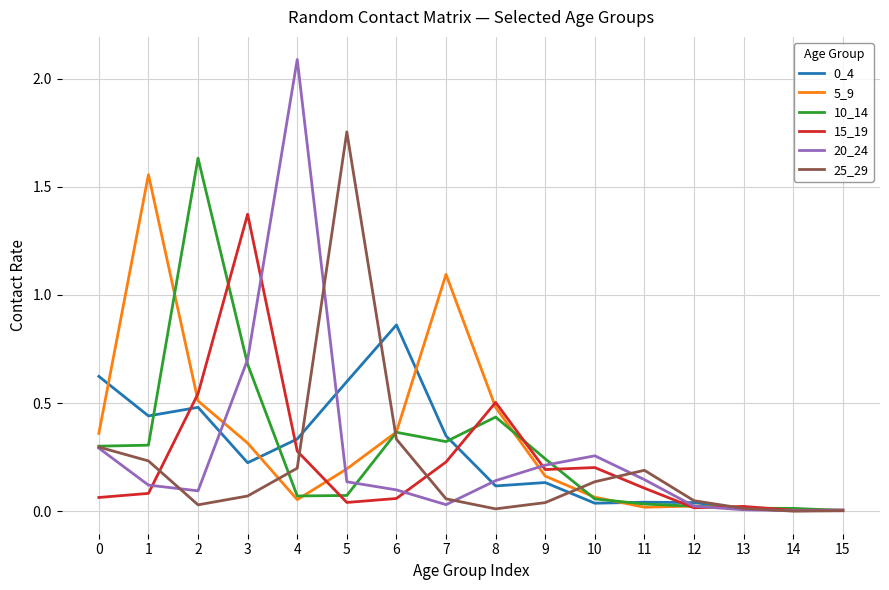

Is the value of 0_4 at 2 greater than the value of 5_9 at 4?

Yes